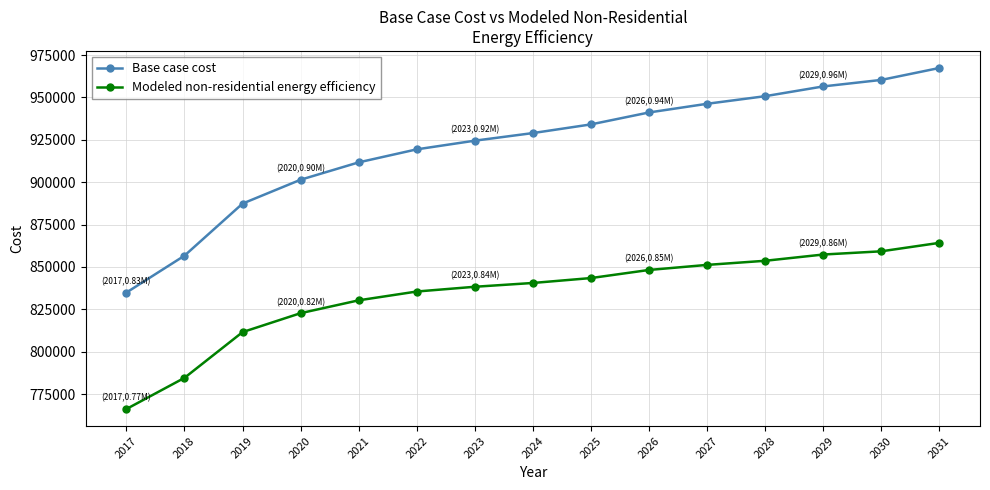

True or false: Modeled non-residential energy efficiency and Base case cost intersect in this chart.

False